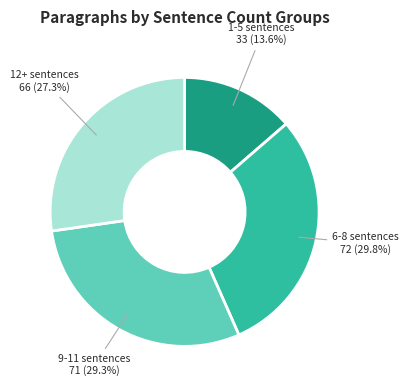

Is there any slice that represents more than half of the pie?

No